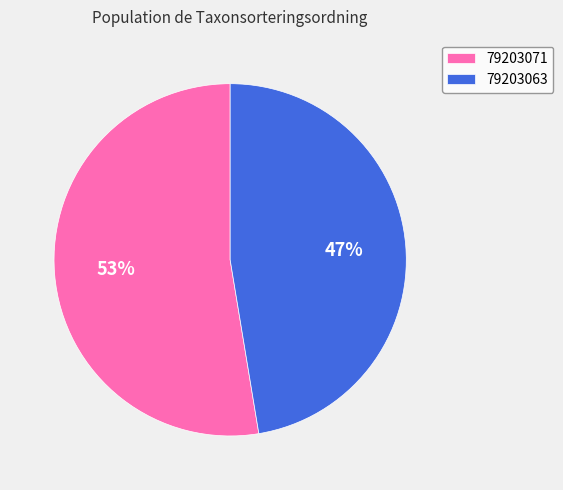

What percentage is the 79203071 slice, to the nearest percent?

53%